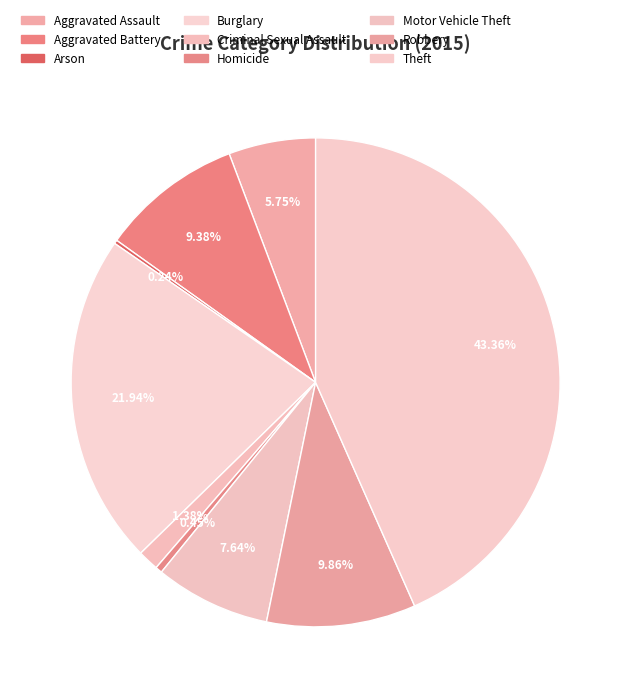

What is the change in value from Burglary to Theft?

+715